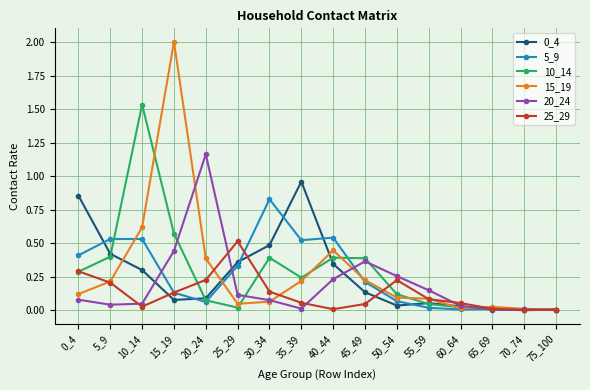

What is the maximum value for 15_19?

2.0